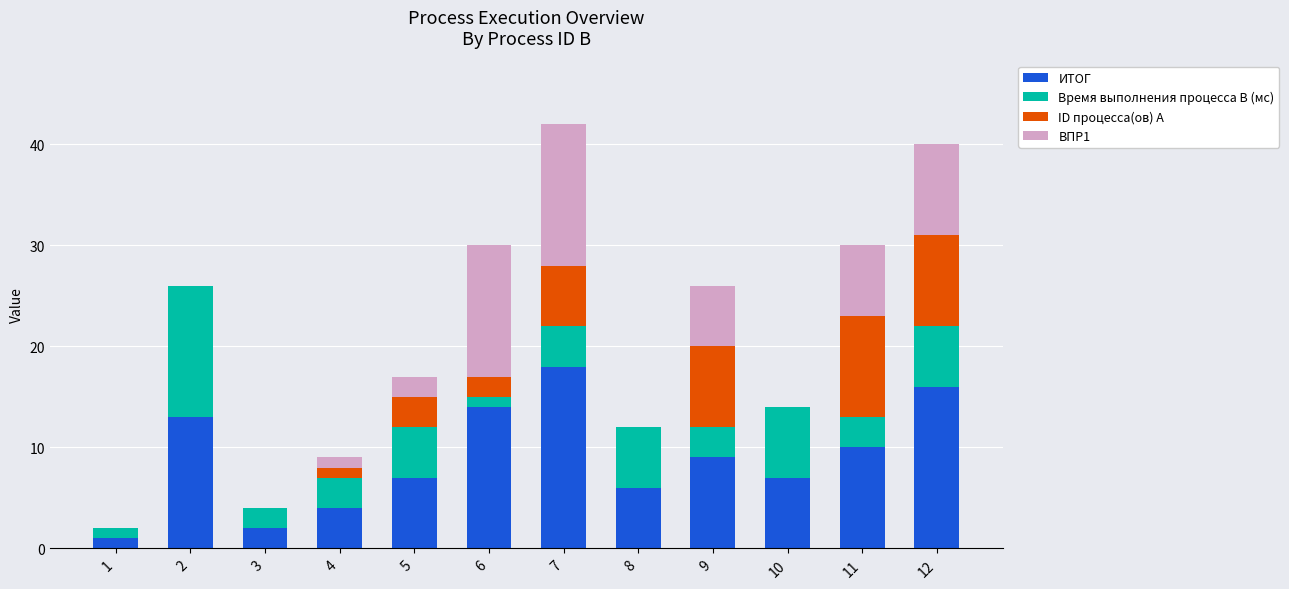

How many distinct data groups are displayed?

4